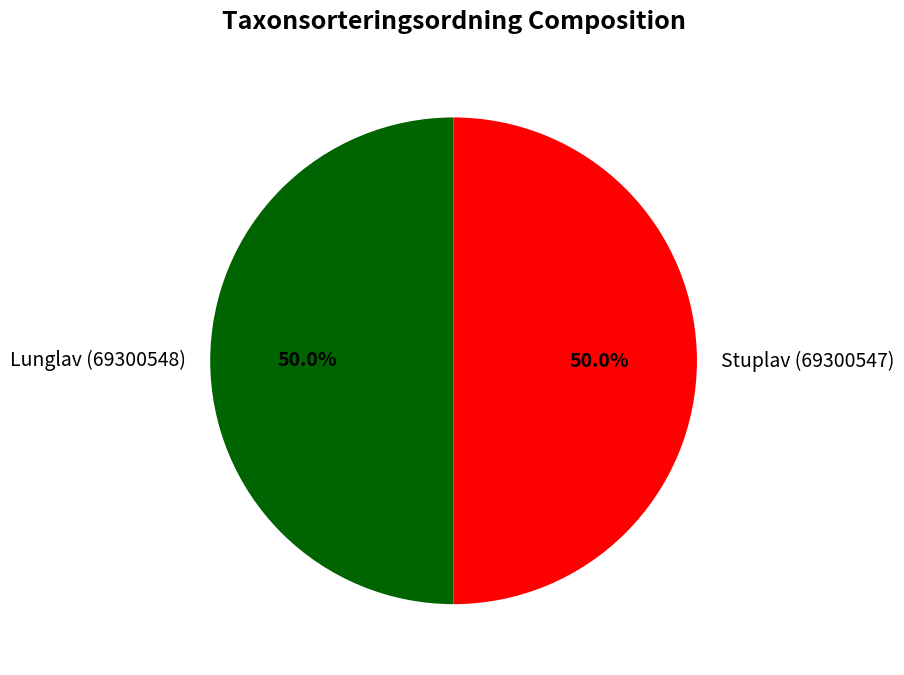

To the nearest percent, what portion does Stuplav (69300547) represent?

50%